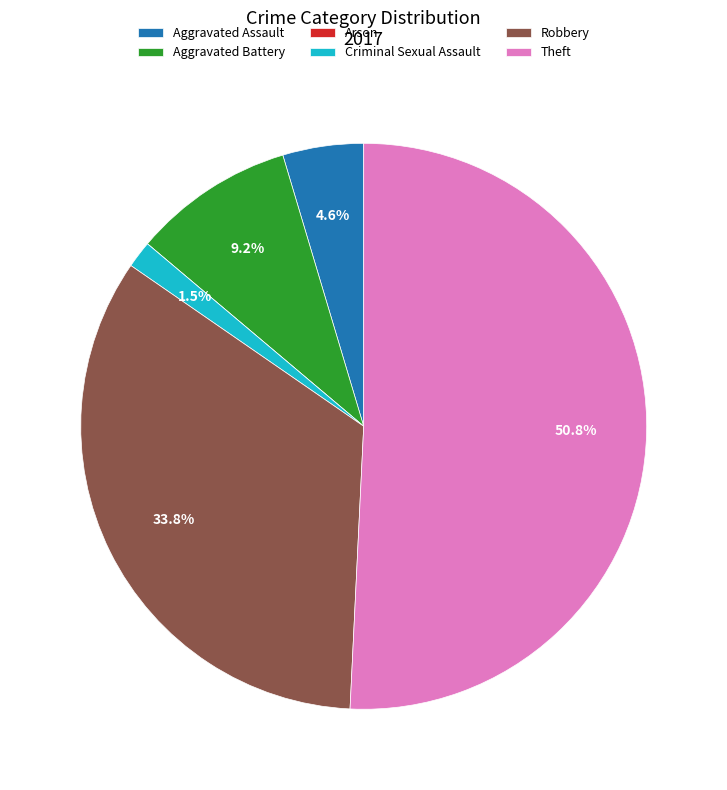

To the nearest percent, what portion does Robbery represent?

34%